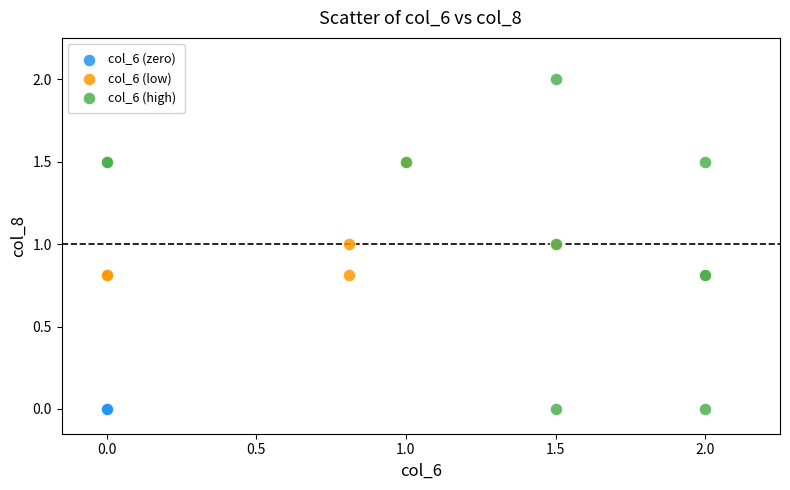

Which series reaches the maximum Y coordinate?

col_6 (high)